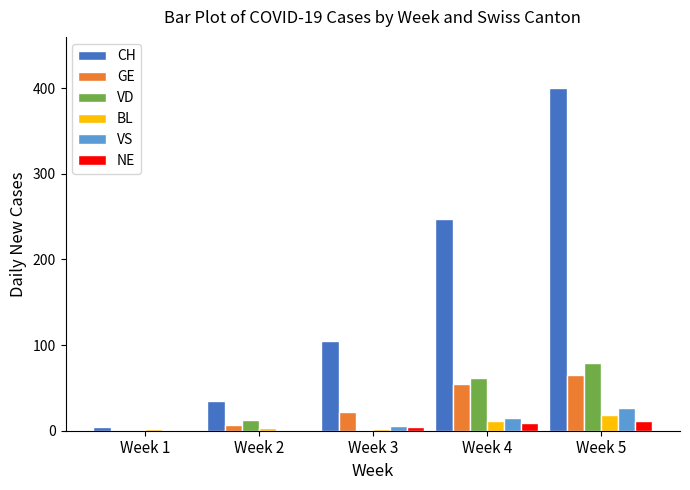

The value of GE at Week 1 is -24. True or false?

False